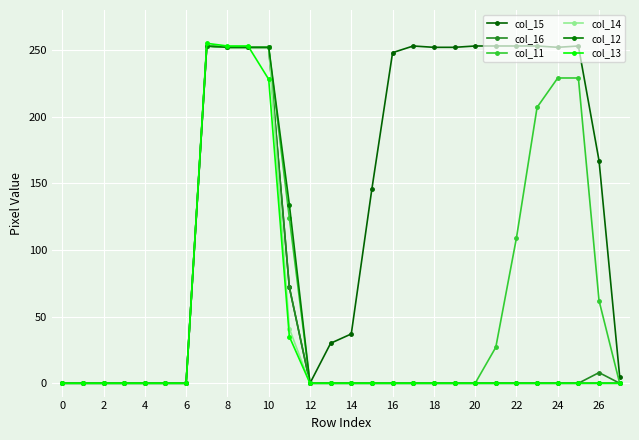

How many data points does each series have?

28